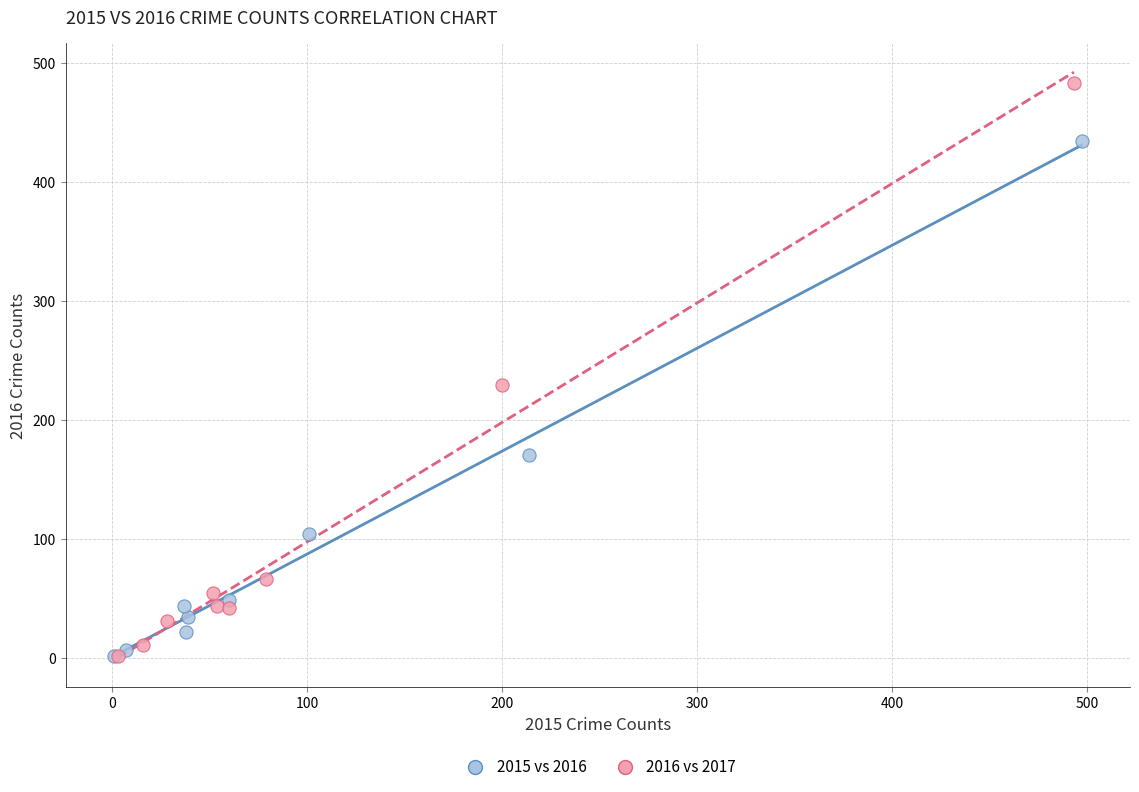

Which series has the largest Y range (max minus min)?

2016 vs 2017